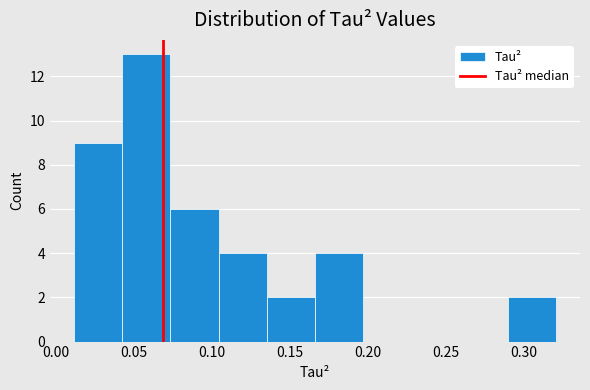

Reading left to right, list every bar in this chart as the range it spans on the x-axis followed by its height. Neither the bar edges nor the heights are printed on the chart, so give them approximately, as read against the axes.

0.010 to 0.040: 9
0.040 to 0.075: 13
0.075 to 0.105: 6
0.105 to 0.135: 4
0.135 to 0.165: 2
0.165 to 0.195: 4
0.195 to 0.230: 0
0.230 to 0.260: 0
0.260 to 0.290: 0
0.290 to 0.320: 2